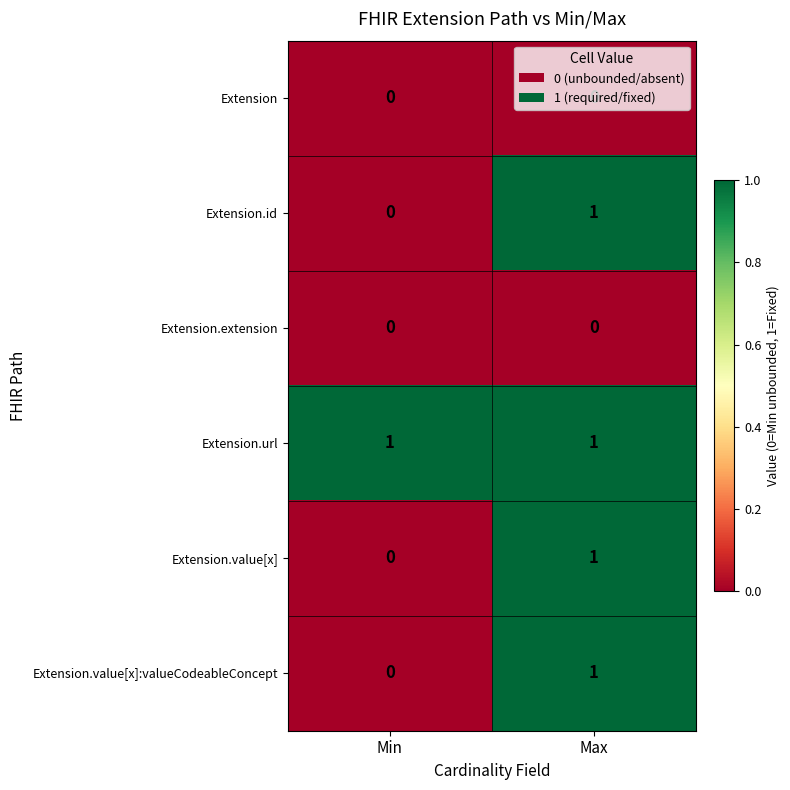

Which series has the largest total across all categories?

Extension.url